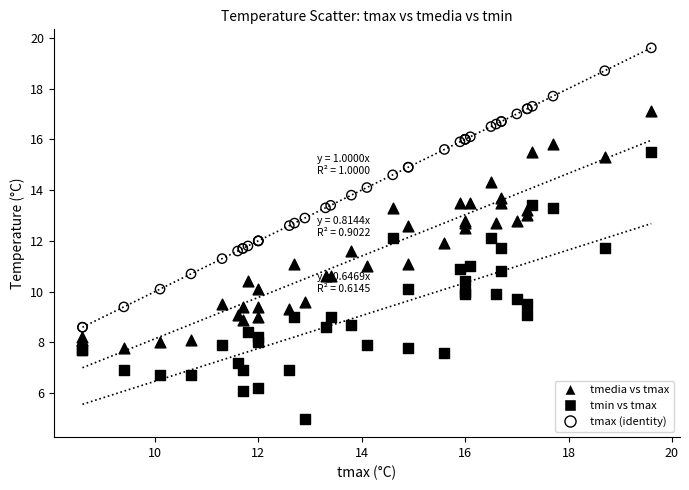

Which series has the widest spread of Y values?

tmax (identity)